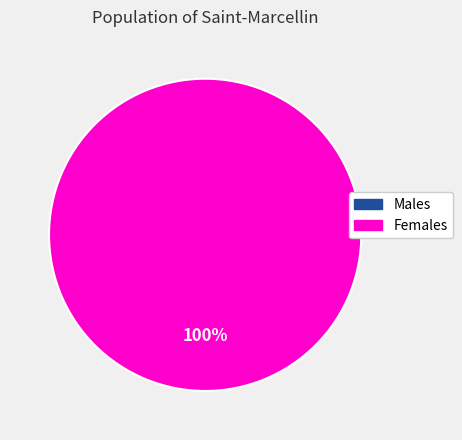

Rank the categories by value from lowest to highest.

0, 1